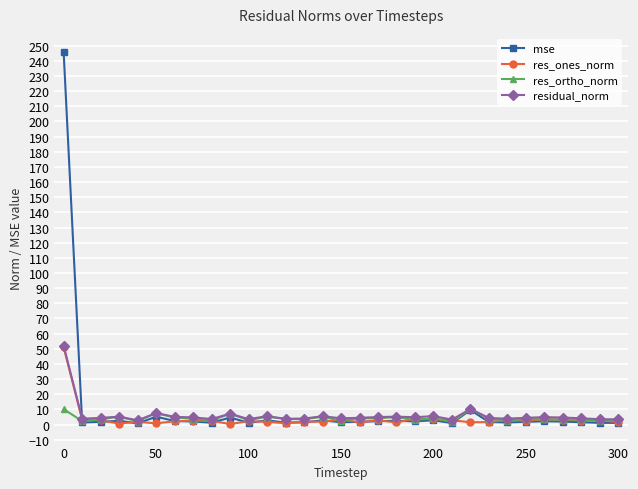

What is the greatest value displayed?

245.5